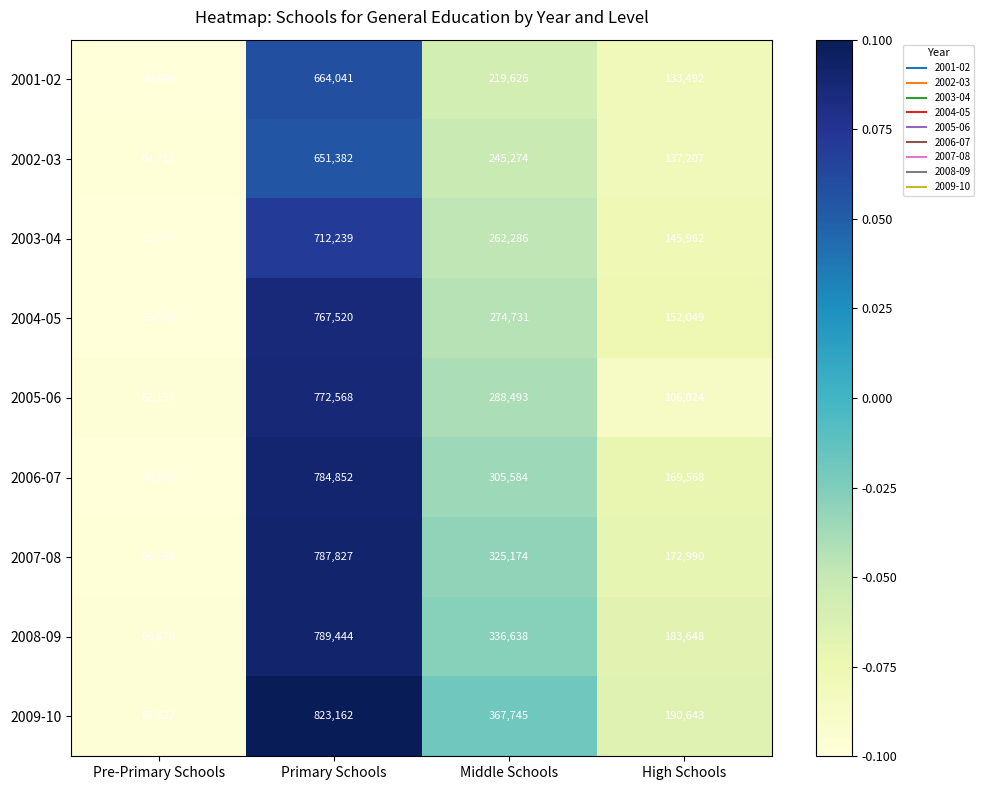

Is the value of 2005-06 at Primary Schools greater than the value of 2004-05 at High Schools?

Yes